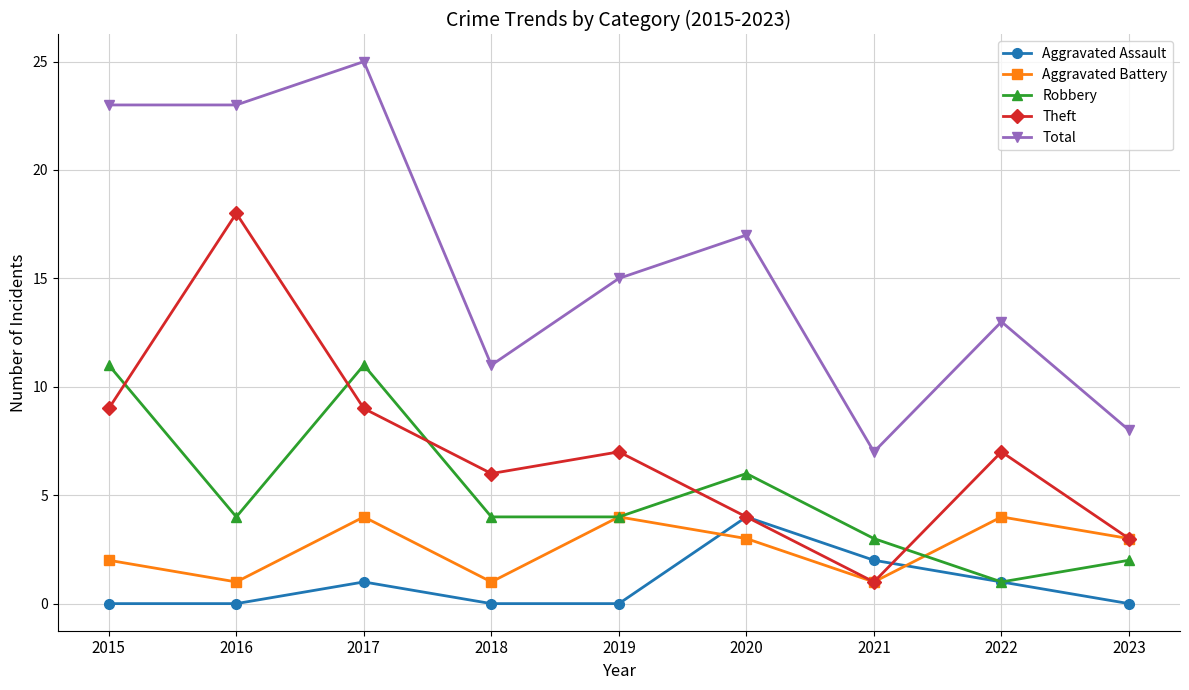

At how many categories does at least one series exceed 1?

9